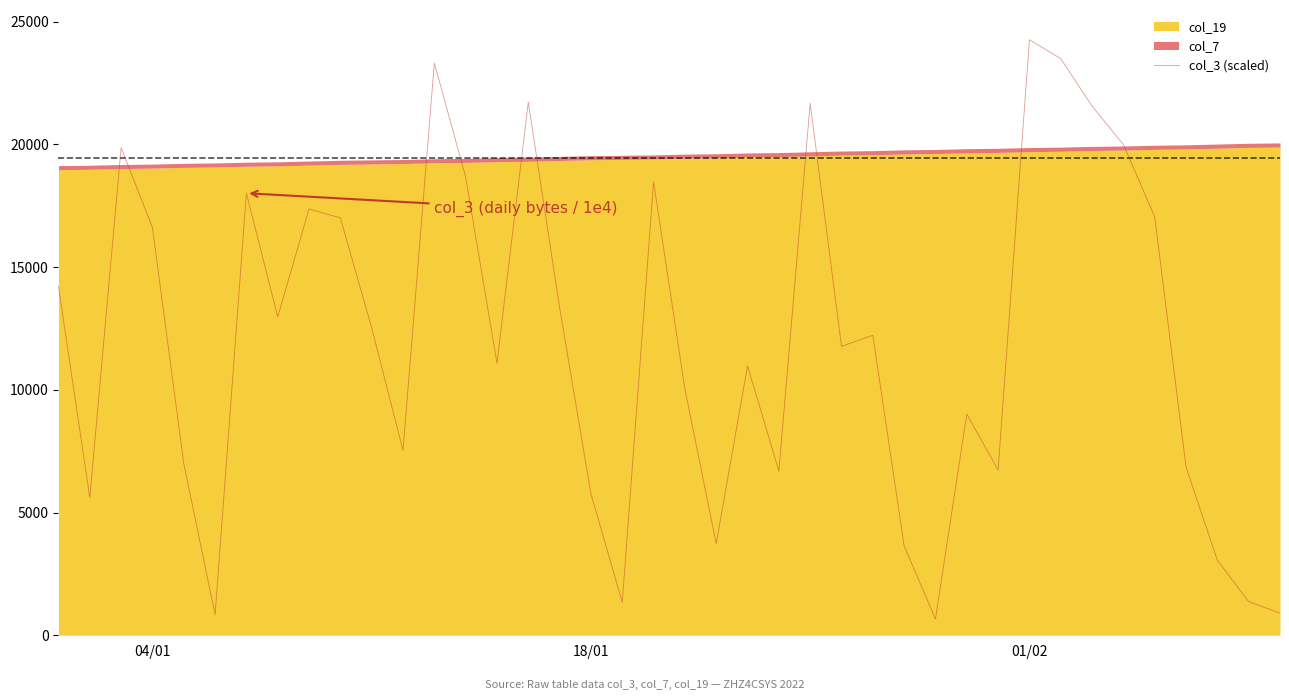

At which label does col_3 (scaled) reach its peak?

01/02